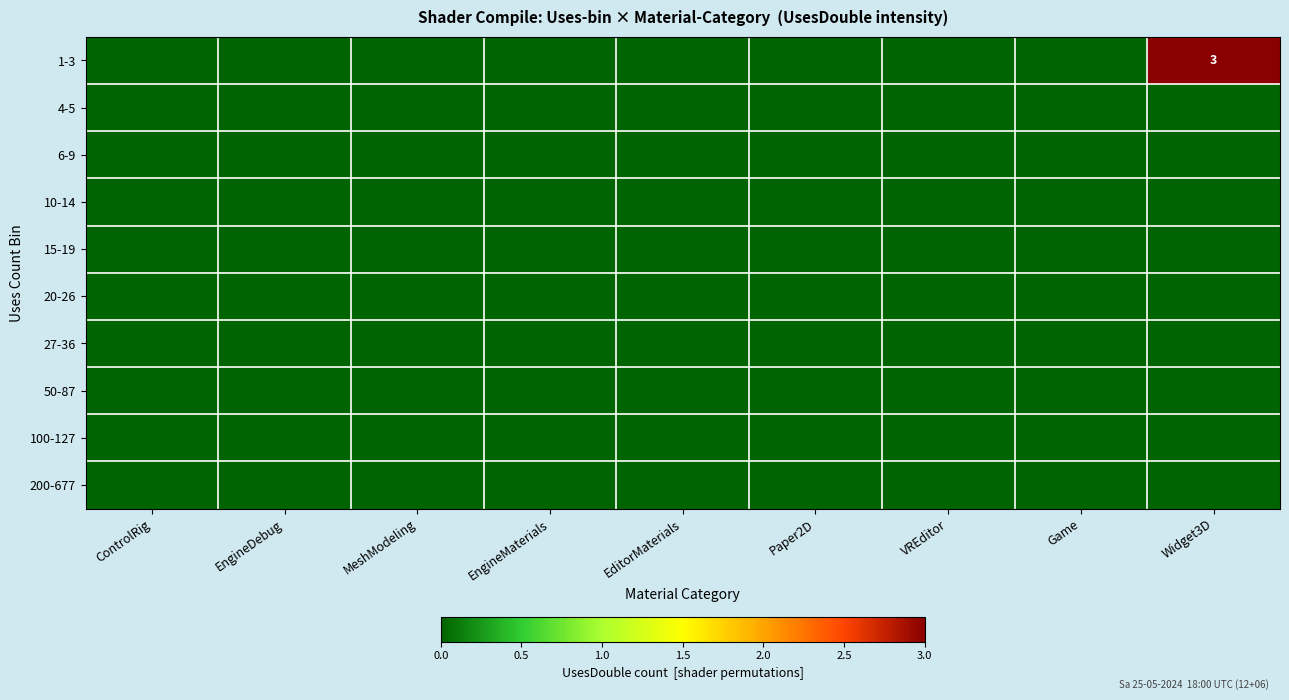

Is it true that 1-3 equals 1 at Widget3D?

False